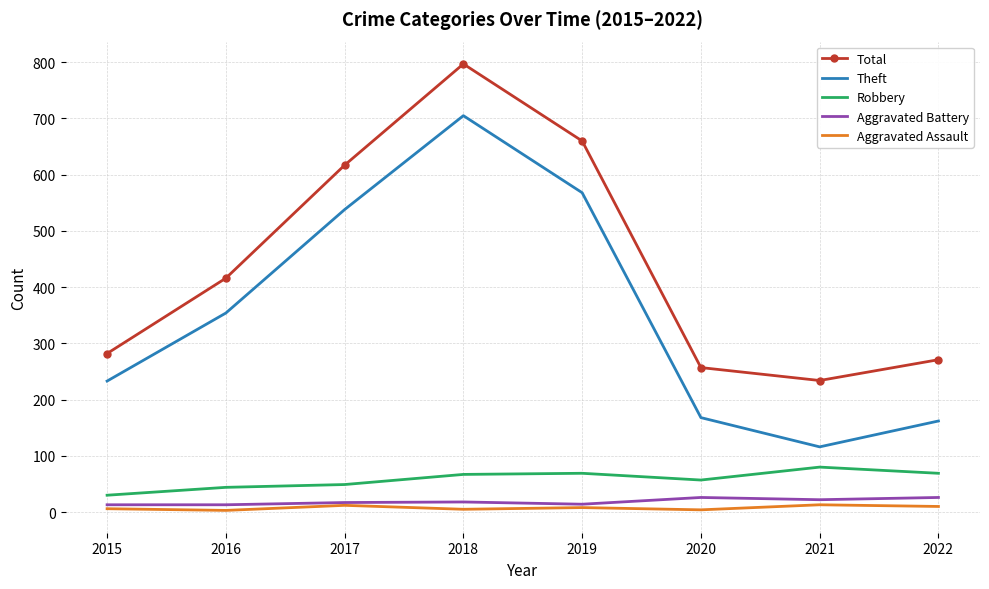

What is the maximum value shown in the chart?

797